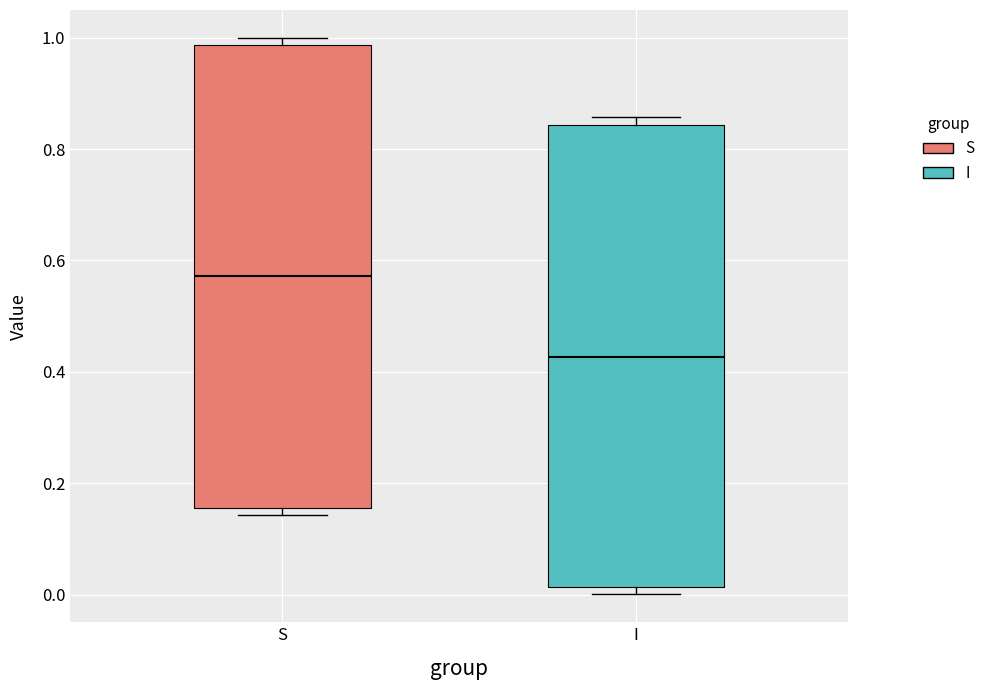

Which box's median line is the highest?

S